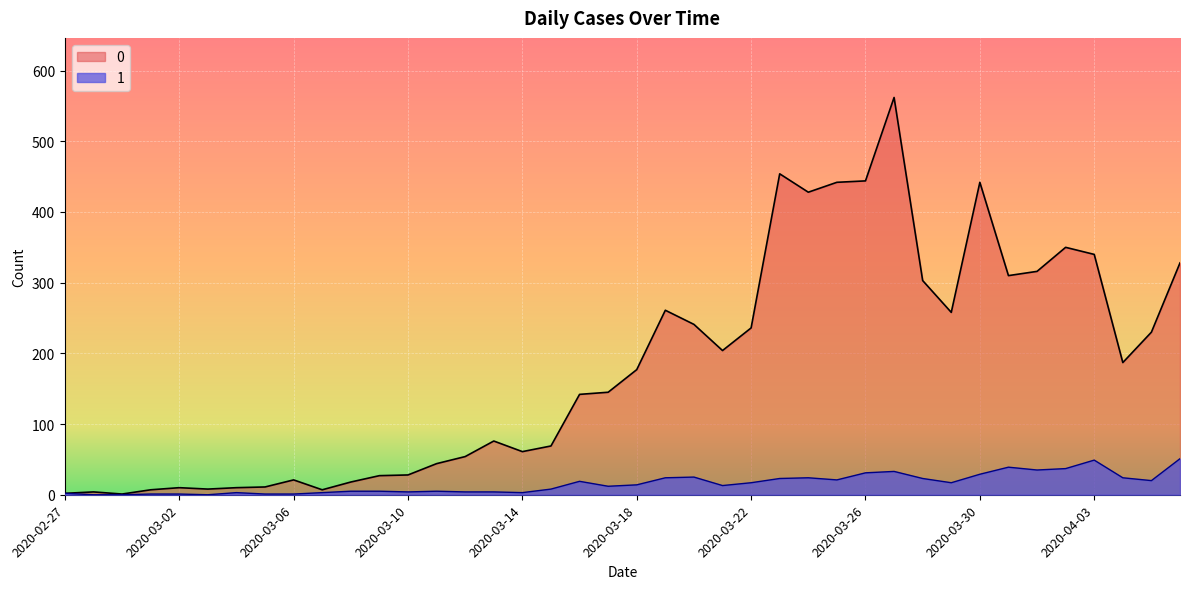

True or false: 1 has more than 1 points higher than both neighbors.

True